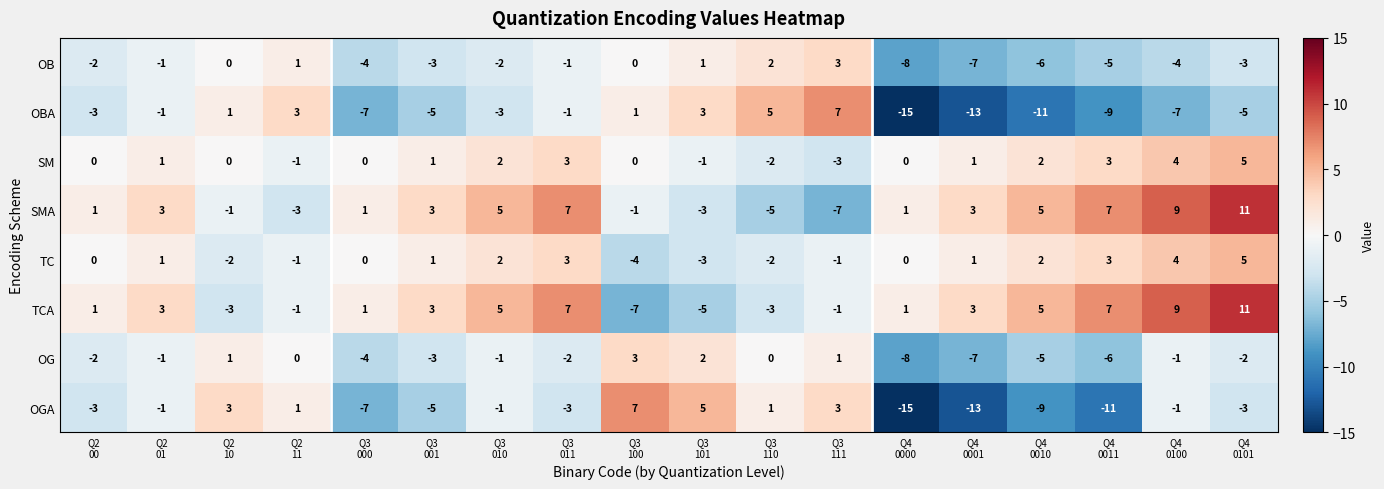

At how many categories does at least one series exceed -5?

18